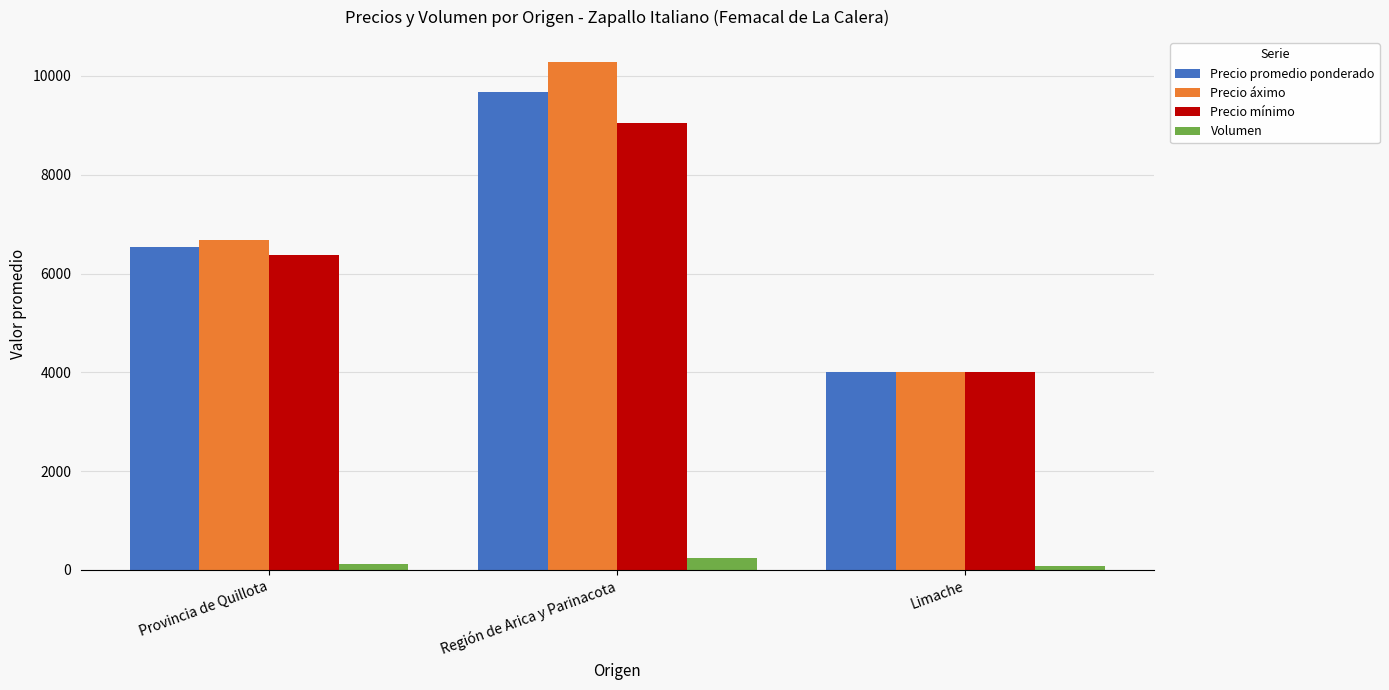

Reading left to right, extract all data points from this chart.

Precio promedio ponderado: Provincia de Quillota=6529.2	Región de Arica y Parinacota=9683.4	Limache=4000.0
Precio áximo: Provincia de Quillota=6678.6	Región de Arica y Parinacota=10272.7	Limache=4000.0
Precio mínimo: Provincia de Quillota=6367.9	Región de Arica y Parinacota=9045.5	Limache=4000.0
Volumen: Provincia de Quillota=123.7	Región de Arica y Parinacota=241.2	Limache=80.0